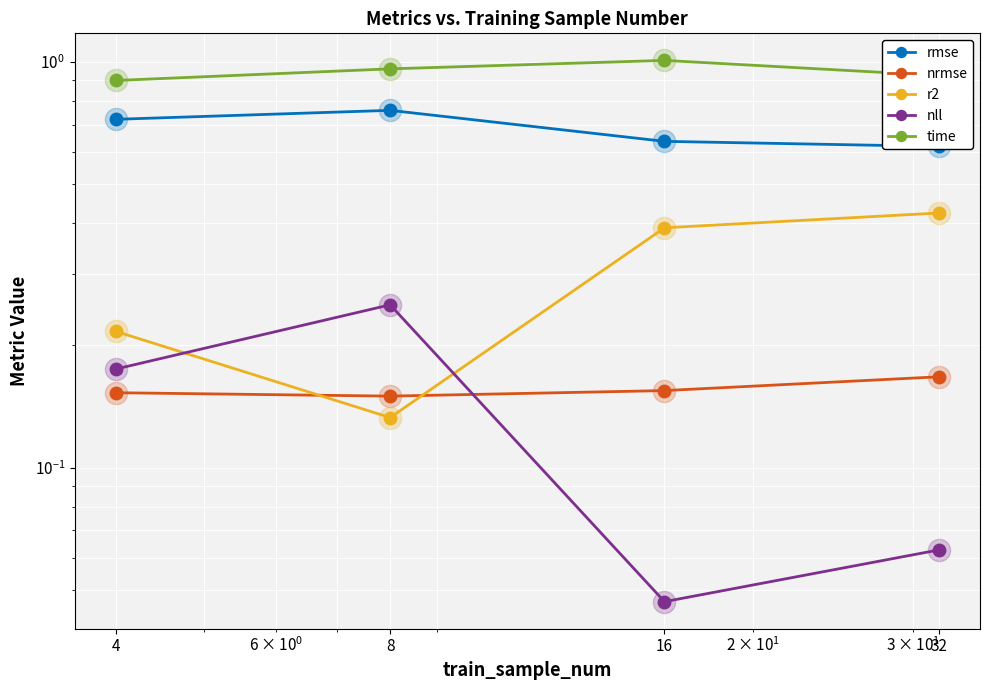

After their last crossing, which series has the higher values: r2 or nrmse?

r2